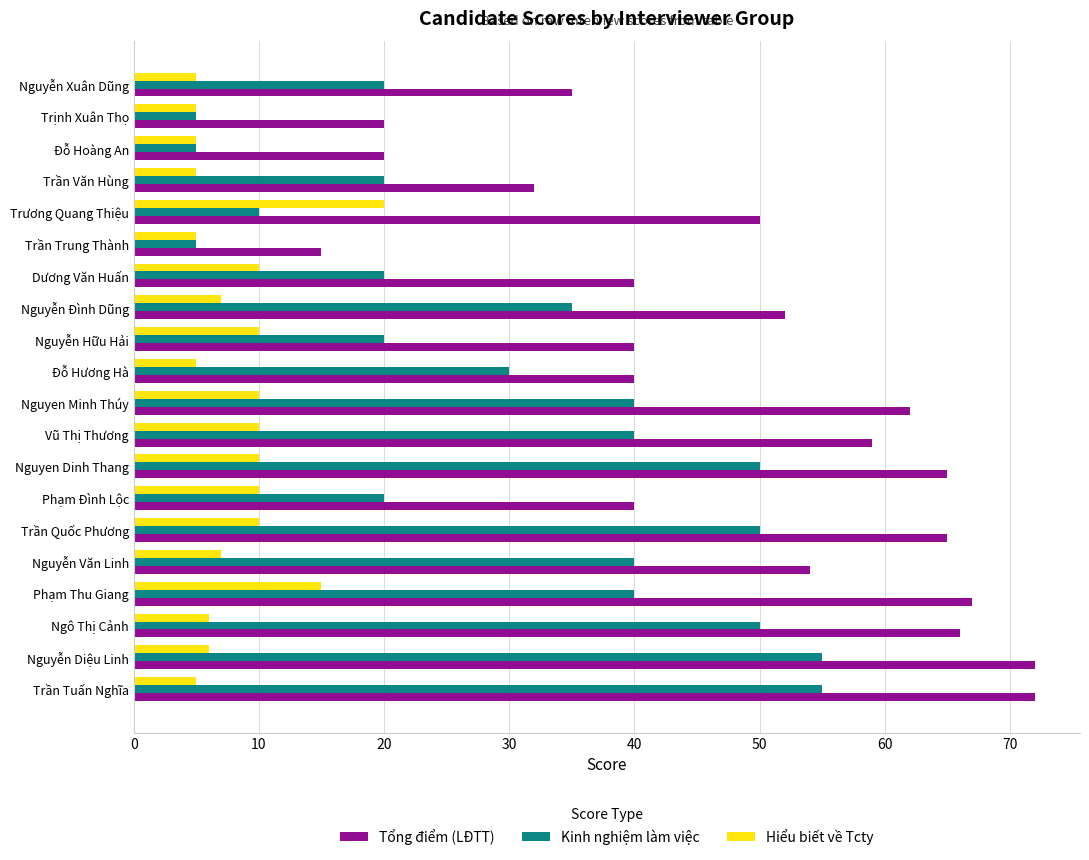

The value of Kinh nghiệm làm việc at Trần Văn Hùng is 6. True or false?

False